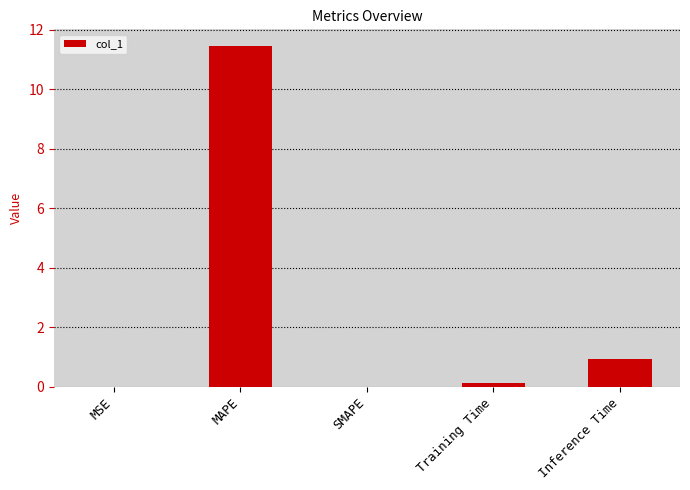

What is the average value?

2.5